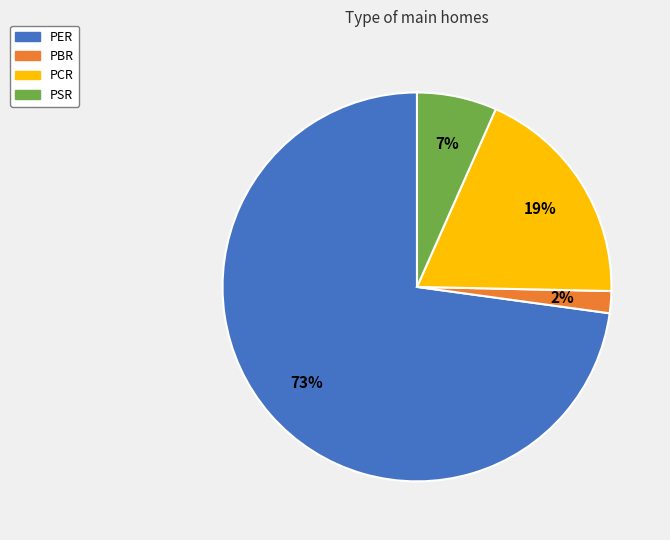

How many slices are in this pie chart?

4